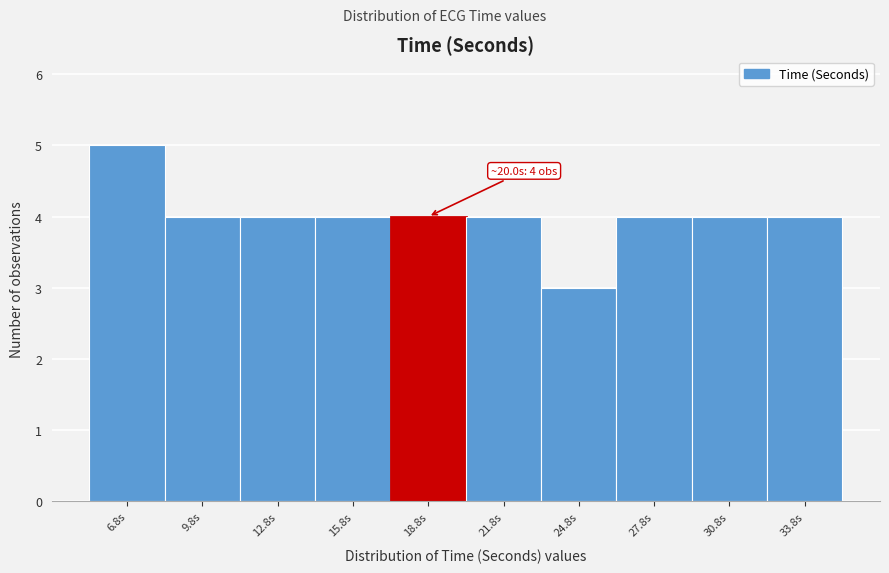

Which range on the x-axis has the tallest bar?

5.5 to 8.5